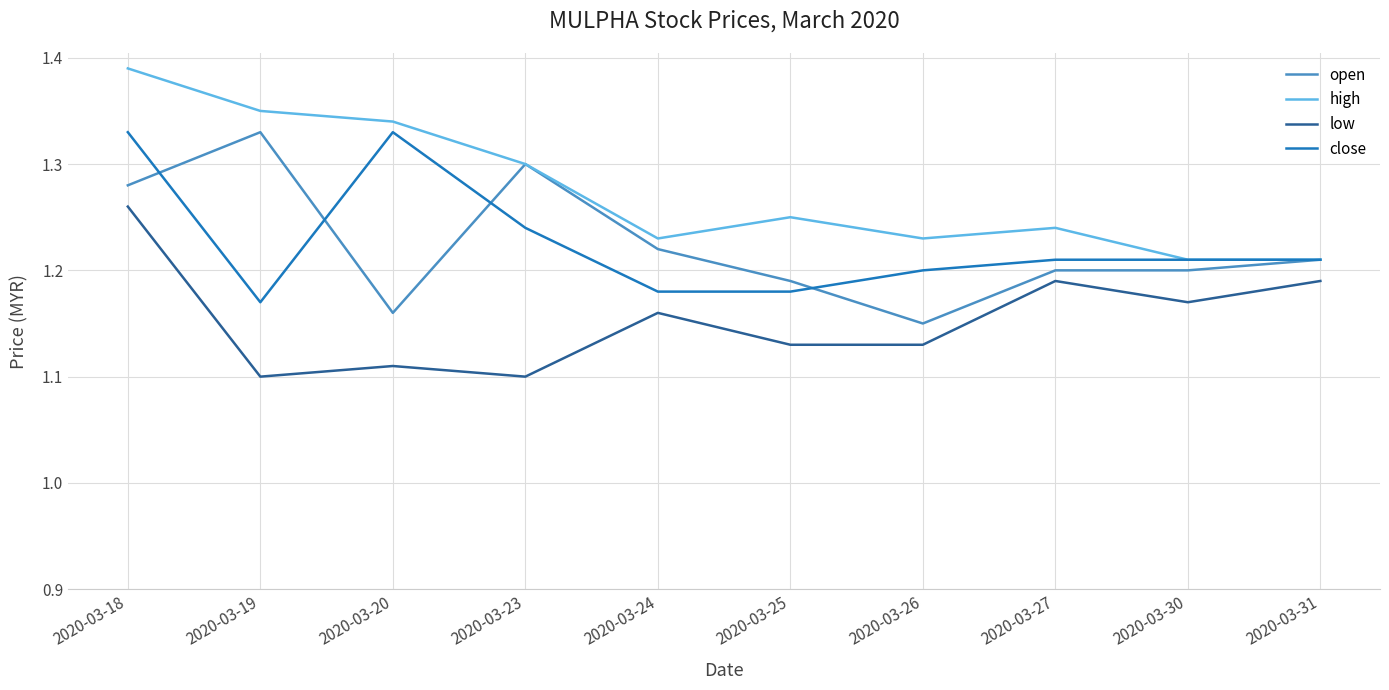

The value of open at 2020-03-24 is 1.2. True or false?

True